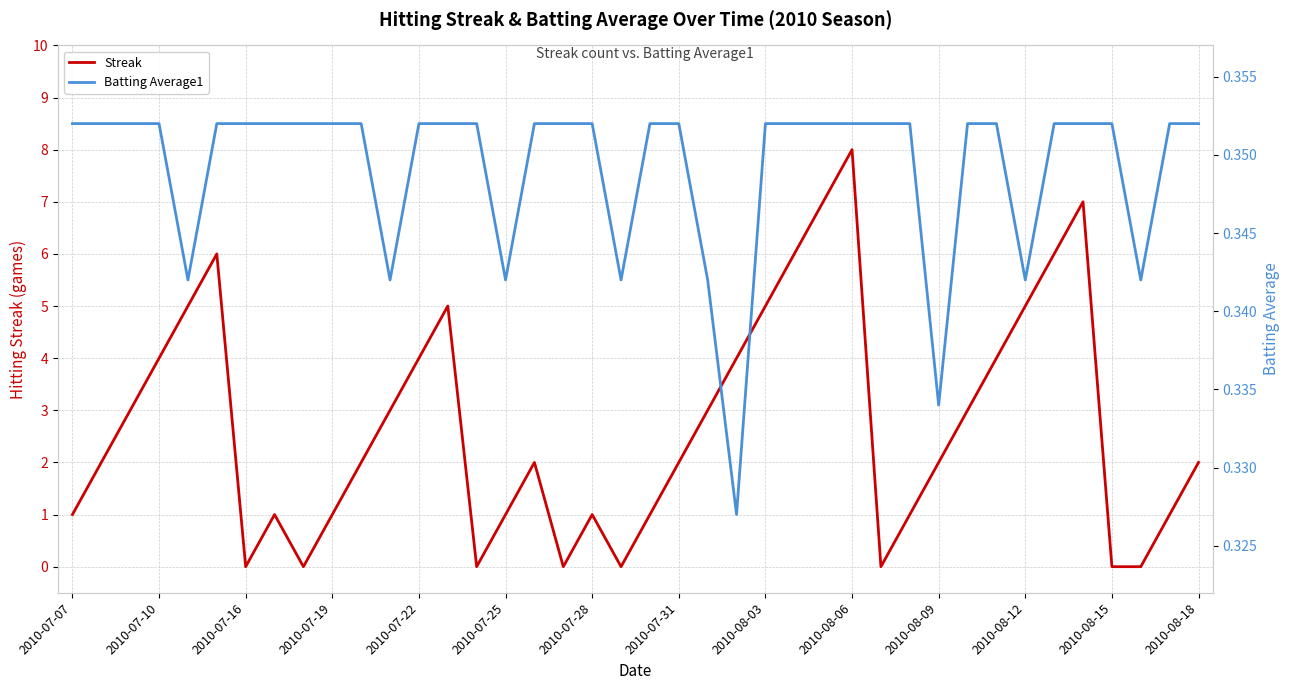

At which label does Streak reach its peak?

2010-08-06